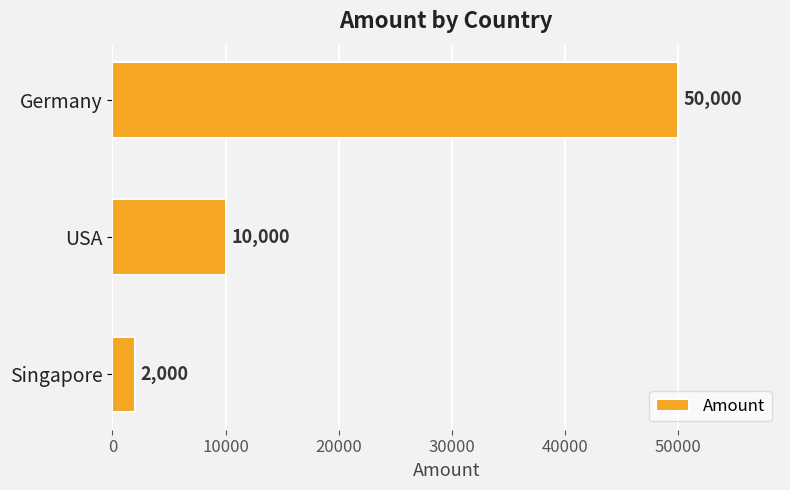

Read the value at Singapore.

2000